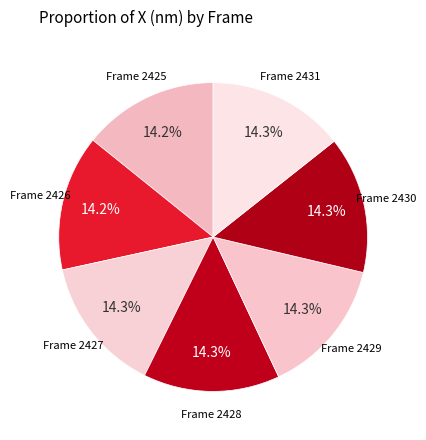

Count the number of slices in the pie.

7